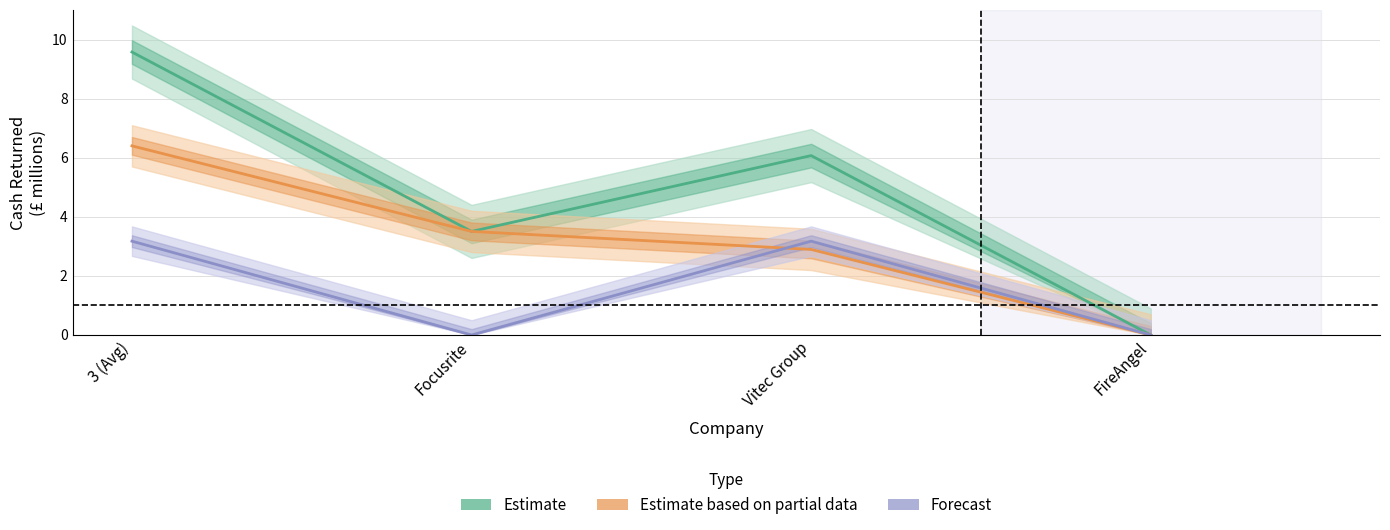

What is the sum of the Forecast (buybacks) values at Vitec Group and 3 (Avg)?

6.4